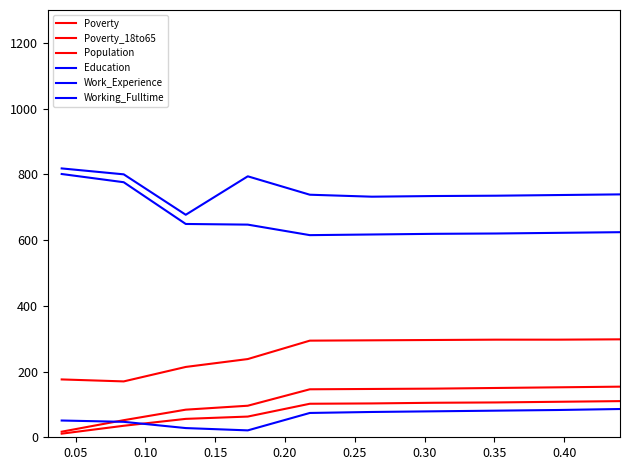

Does the chart display data point markers on the line(s)?

No